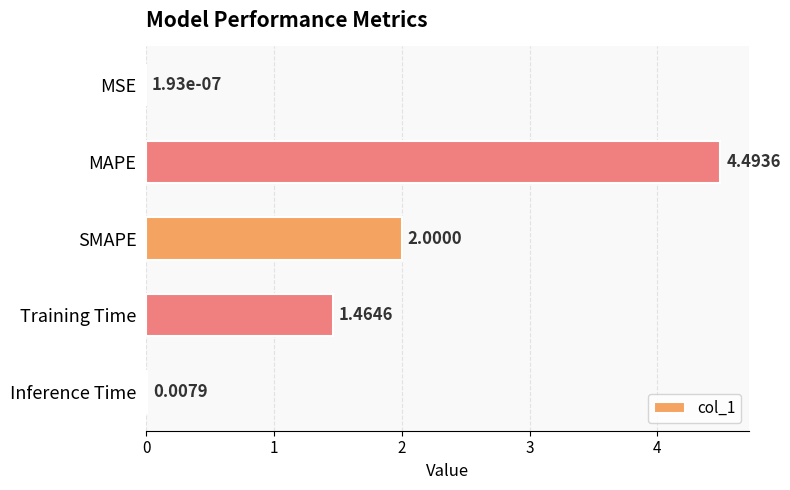

What is the sum of the values at MSE and MAPE?

4.5